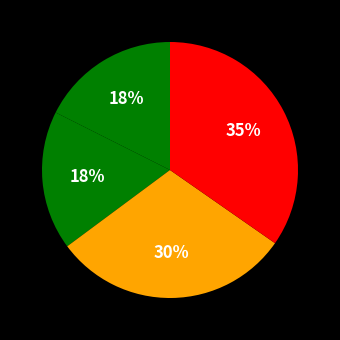

How many segments does this pie chart have?

4